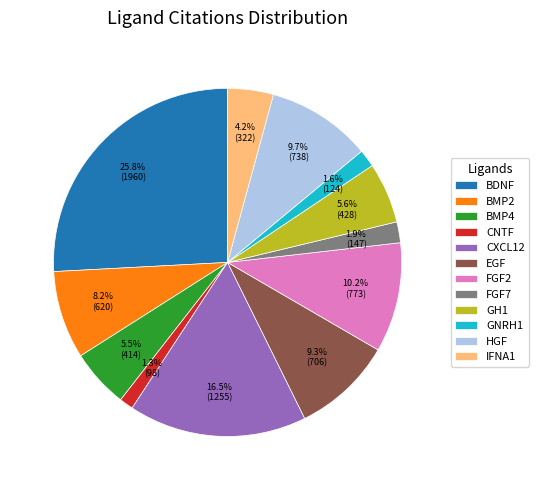

Count the number of slices in the pie.

12